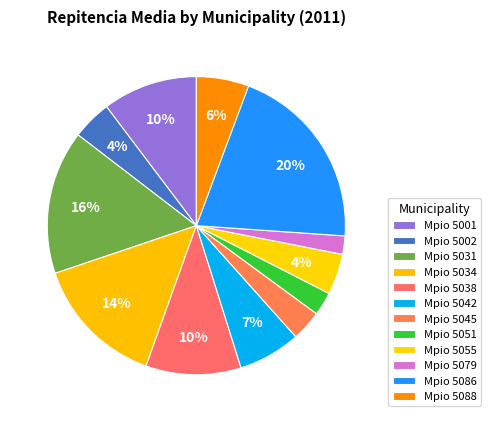

How many slices are in this pie chart?

12